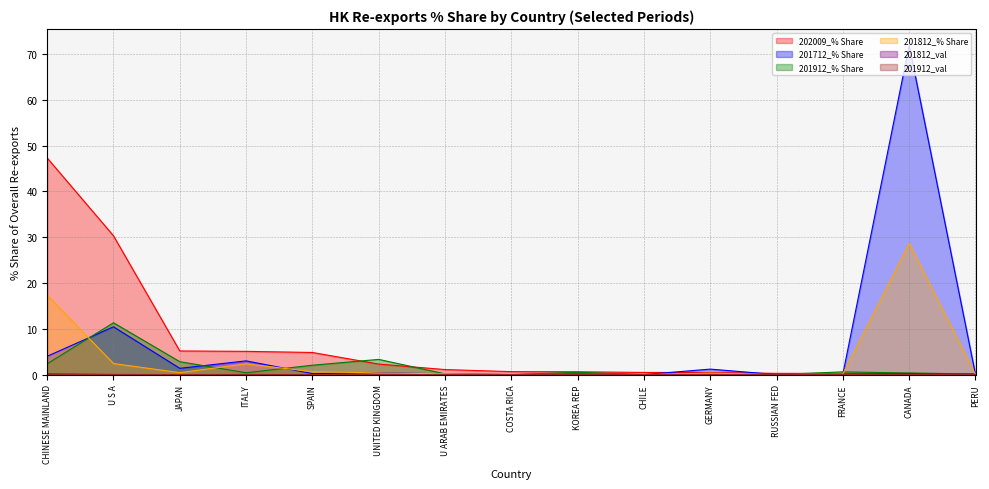

Reading right to left, what are all the values shown in this chart?

202009_% Share: 0.2	0.3	0.3	0.3	0.4	0.5	0.6	0.6	1.1	2.3	4.8	5.1	5.2	30.3	47.3
201712_% Share: 0.0	71.9	0.1	0.0	1.2	0.0	0.2	0.0	0.2	0.4	0.2	3.0	1.4	10.4	4.0
201912_% Share: 0.1	0.3	0.6	0.0	0.1	0.0	0.5	0.0	0.2	3.3	2.0	0.4	2.8	11.3	2.4
201812_% Share: 0.0	28.6	0.1	0.0	0.3	0.0	0.1	0.0	0.2	0.4	0.6	2.3	0.4	2.4	17.3
201812_val: 0.0	0.2	0.0	0.0	0.0	0.0	0.0	0.0	0.0	0.0	0.0	0.0	0.0	0.0	0.1
201912_val: 0.0	0.0	0.0	0.0	0.0	0.0	0.0	0.0	0.0	0.0	0.0	0.0	0.0	0.0	0.0